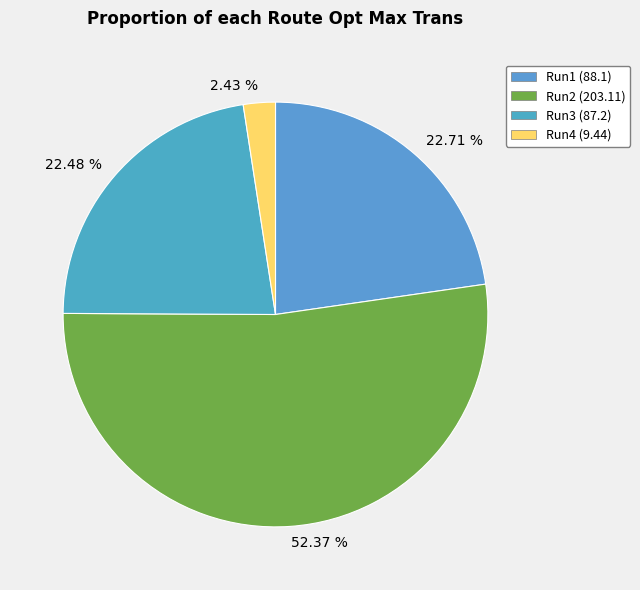

What is the majority slice?

52.37 %